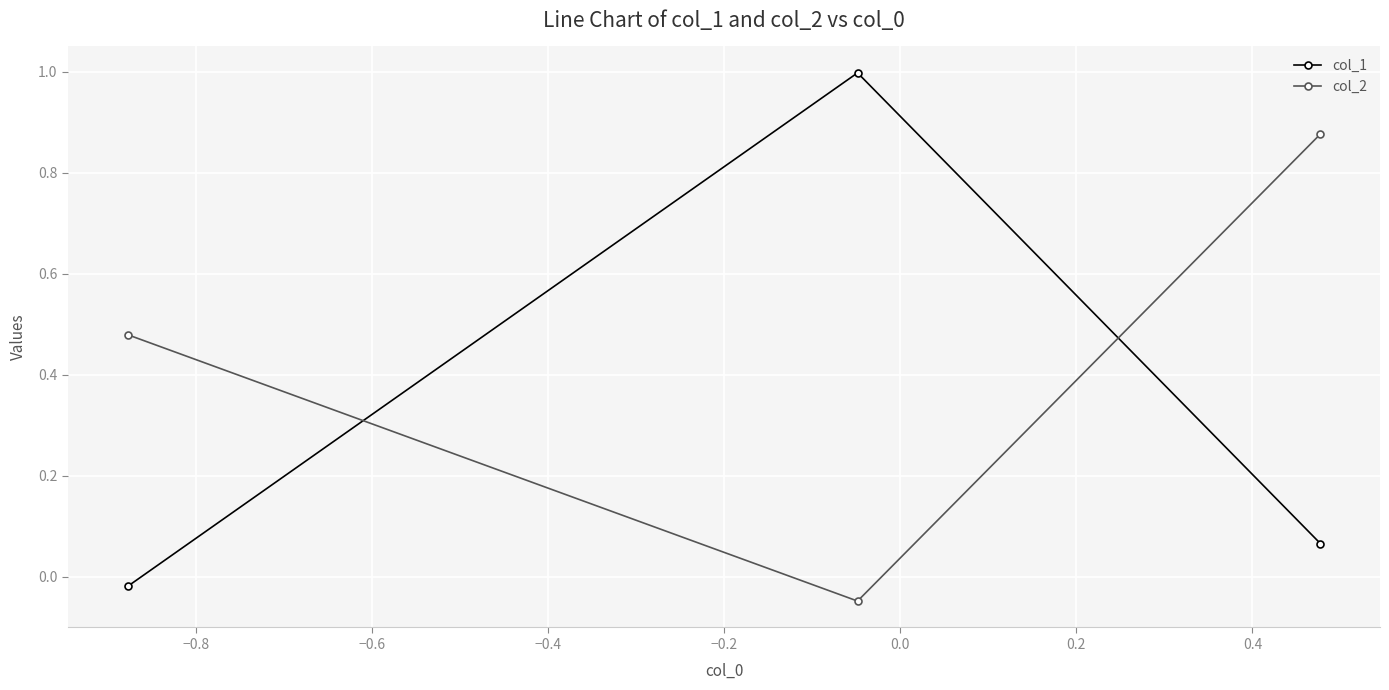

What is the difference between the maximum and second lowest values in the col_2 series?

0.4